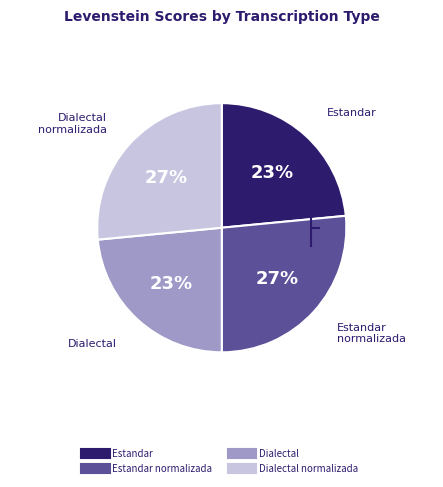

Is there any slice that represents more than half of the pie?

No